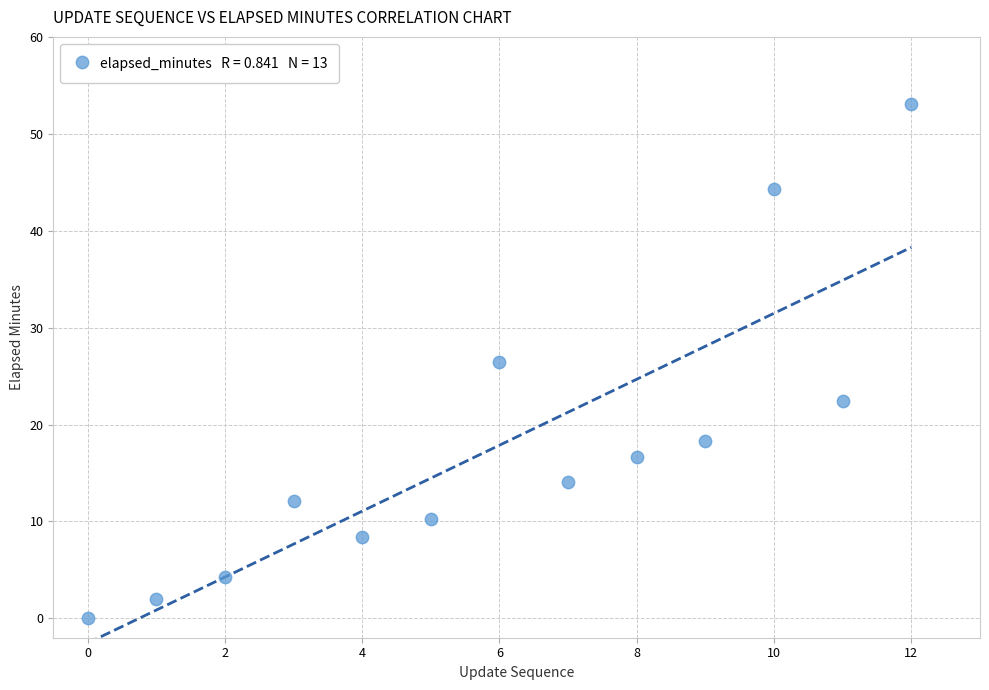

What is the range of Y values (max minus min)?

53.0